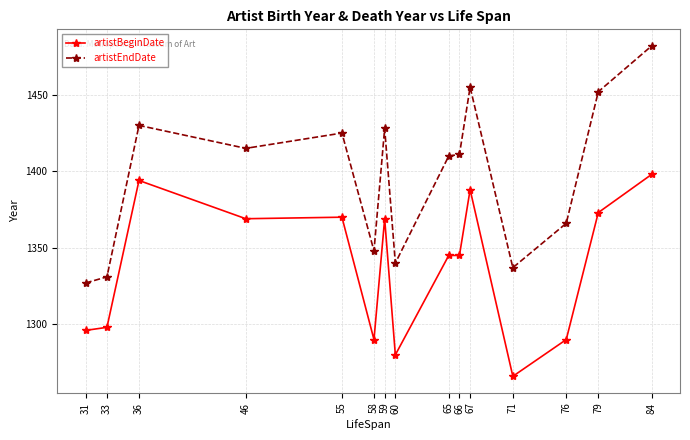

Reading left to right, what are all the values shown in this chart?

artistBeginDate: 1296	1298	1394	1369	1370	1290	1369	1280	1345	1345	1388	1266	1290	1373	1398
artistEndDate: 1327	1331	1430	1415	1425	1348	1428	1340	1410	1411	1455	1337	1366	1452	1482